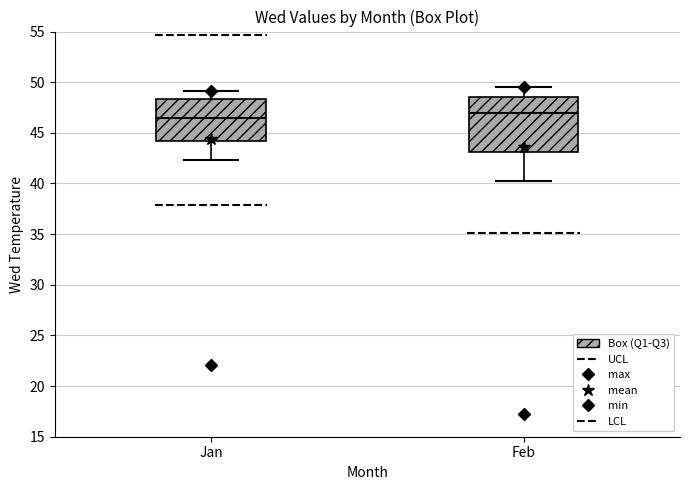

Reading left to right, read every box against the y-axis: the position of its median line, the range the box covers, and the ends of its whiskers. The values are not printed on the chart, so give them approximately, as read against the axis.

Jan: median 46.5, box 44.0 to 48.5, whiskers 42.5 to 49.0
Feb: median 47.0, box 43.0 to 48.5, whiskers 40.0 to 49.5